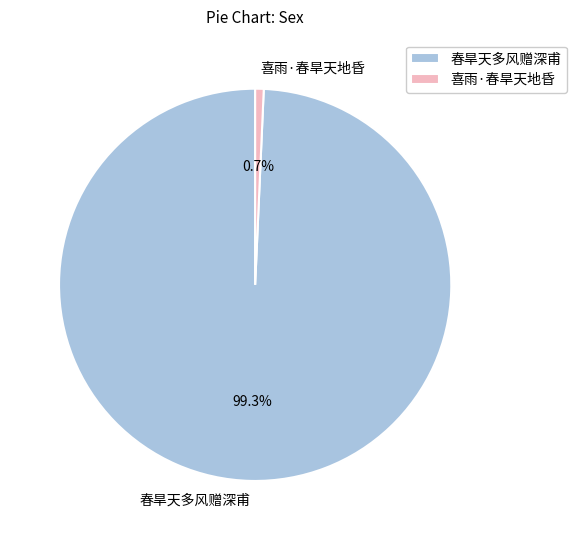

Rank the categories by value from highest to lowest.

春旱天多风赠深甫, 喜雨·春旱天地昏